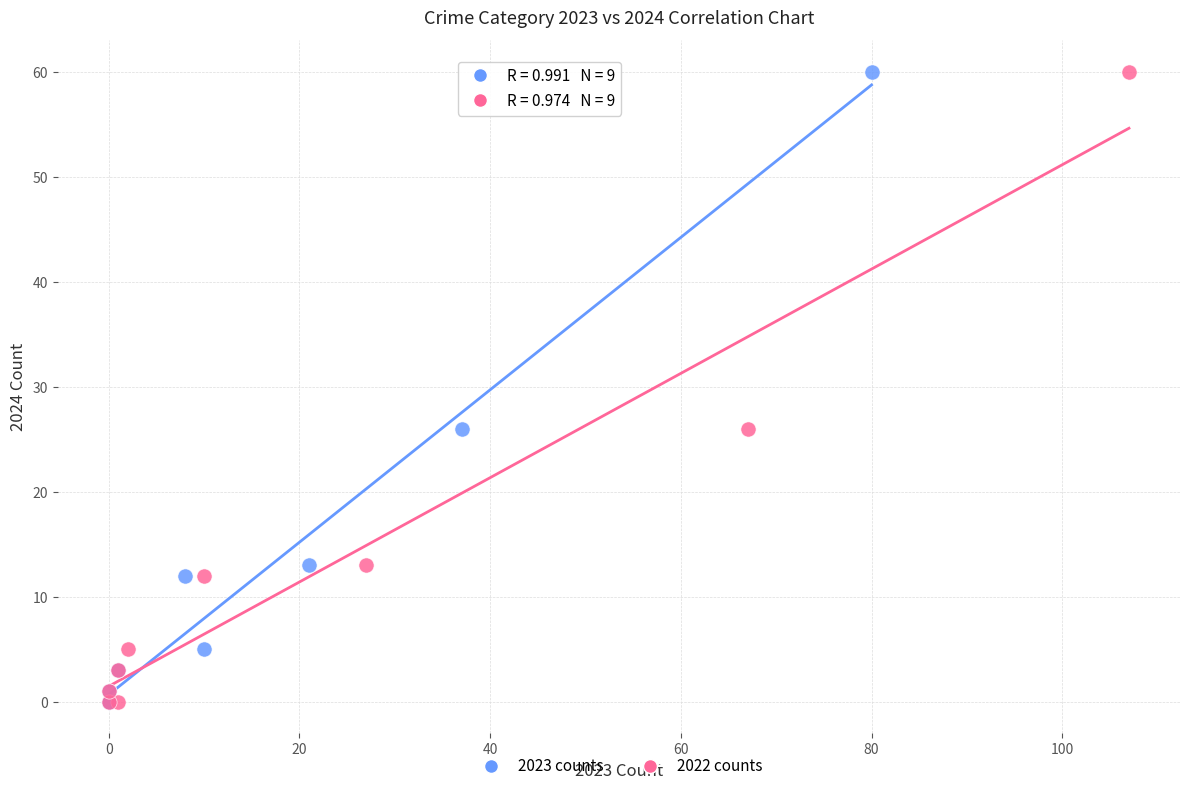

What are all the series names shown in the legend?

2023 counts, 2022 counts